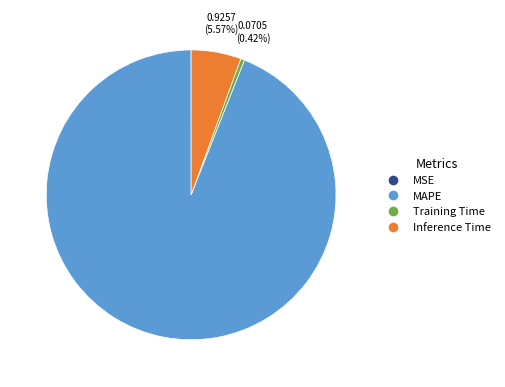

Which category has the biggest portion of the pie?

MAPE